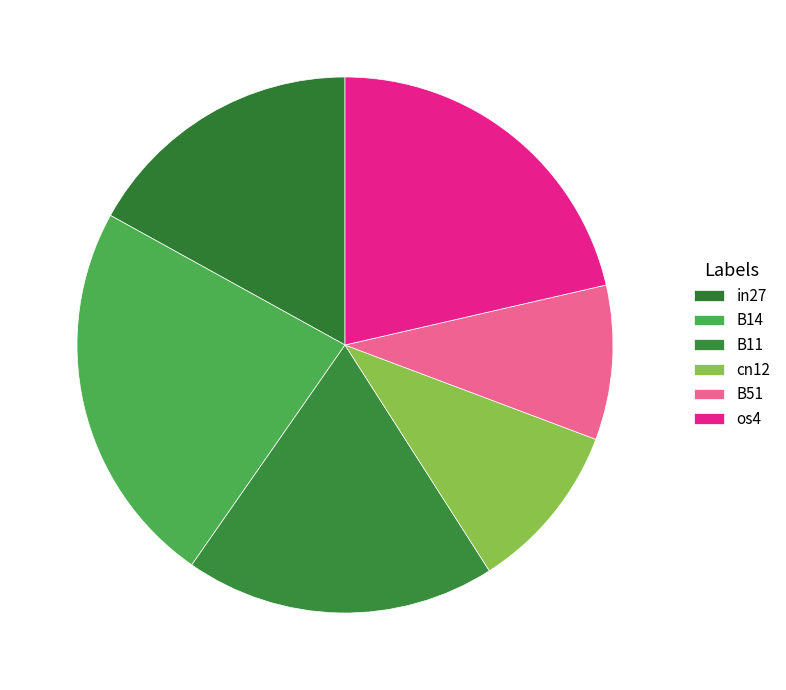

To the nearest percent, what percentage of the pie is B11?

19%